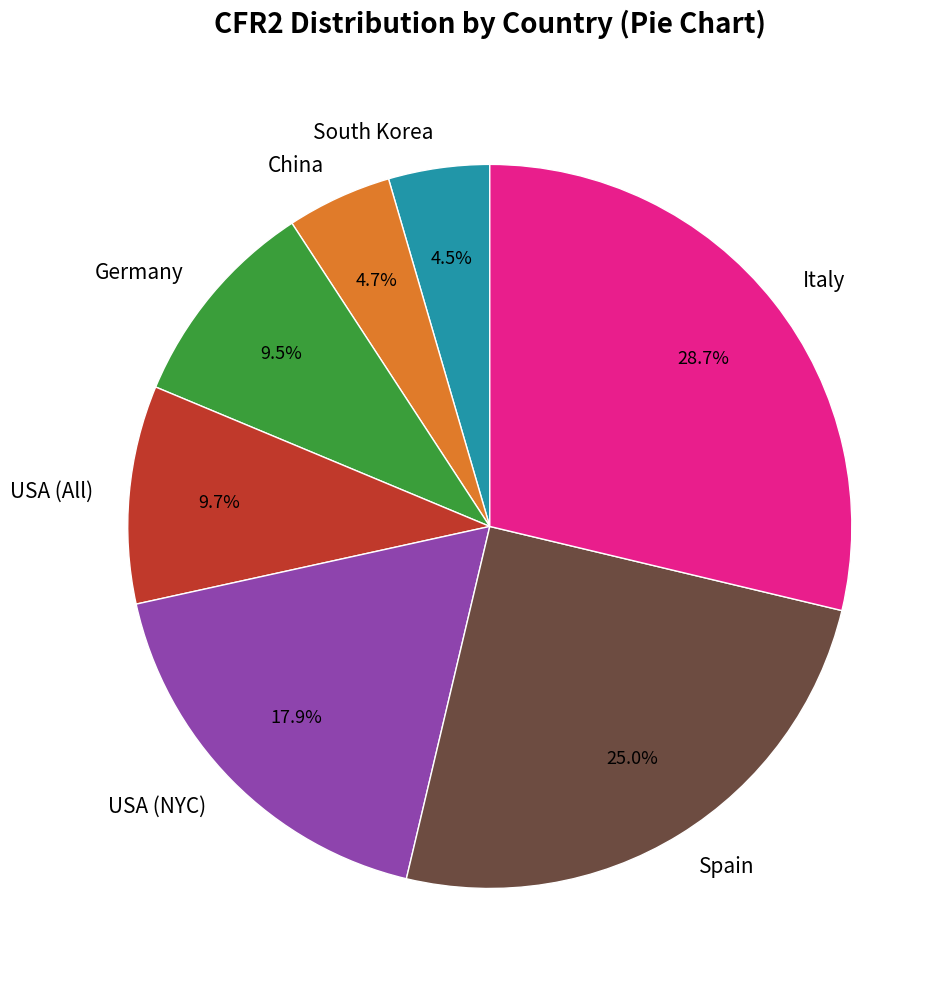

What percentage is the Spain slice, to the nearest percent?

25%